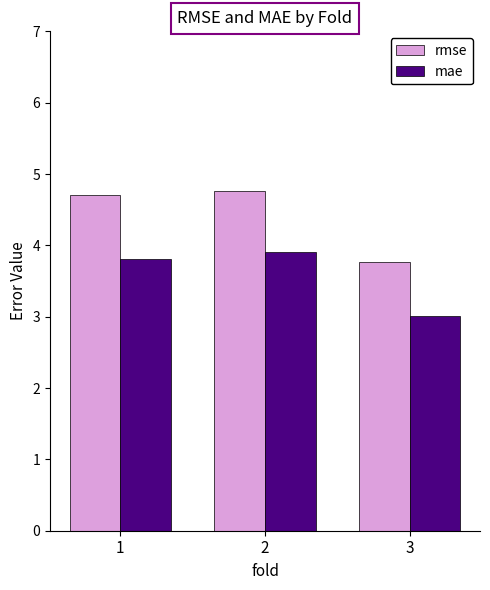

At which category is the sum across all series the highest?

2